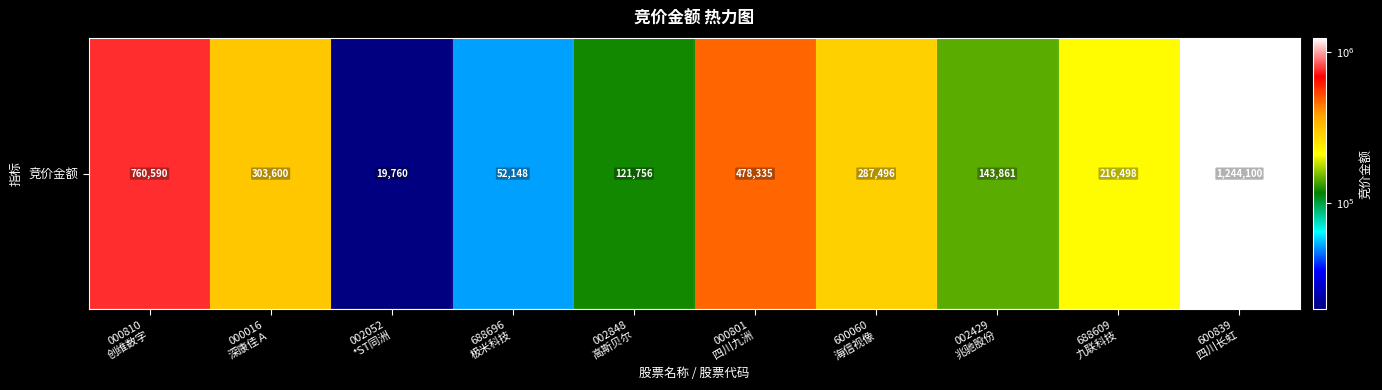

What is the difference between the maximum and minimum values?

1224340